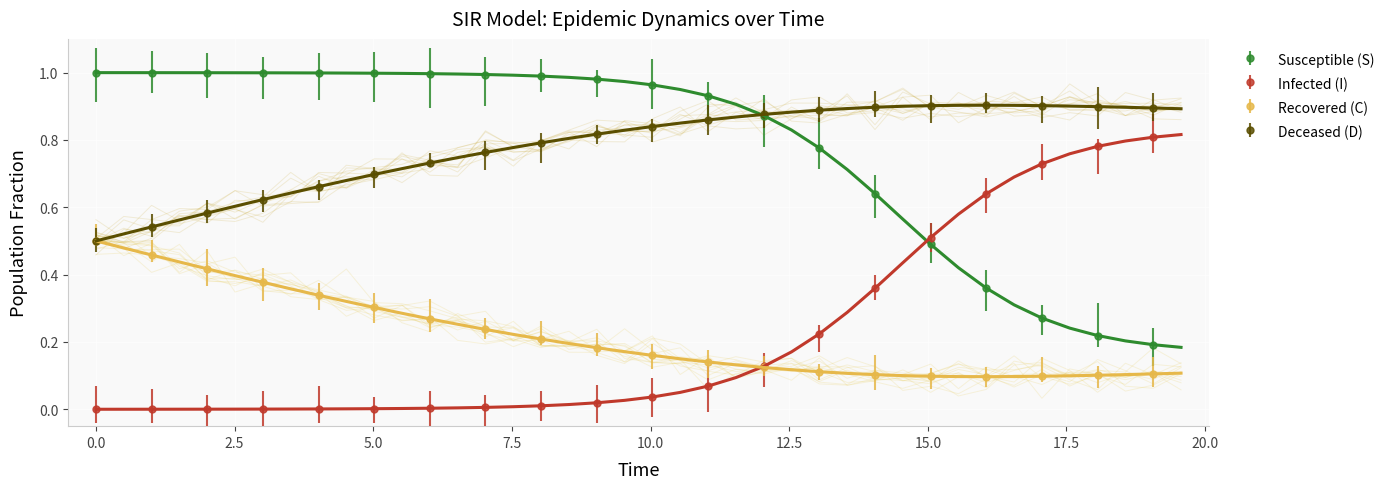

How many intersections are there between S and D?

1